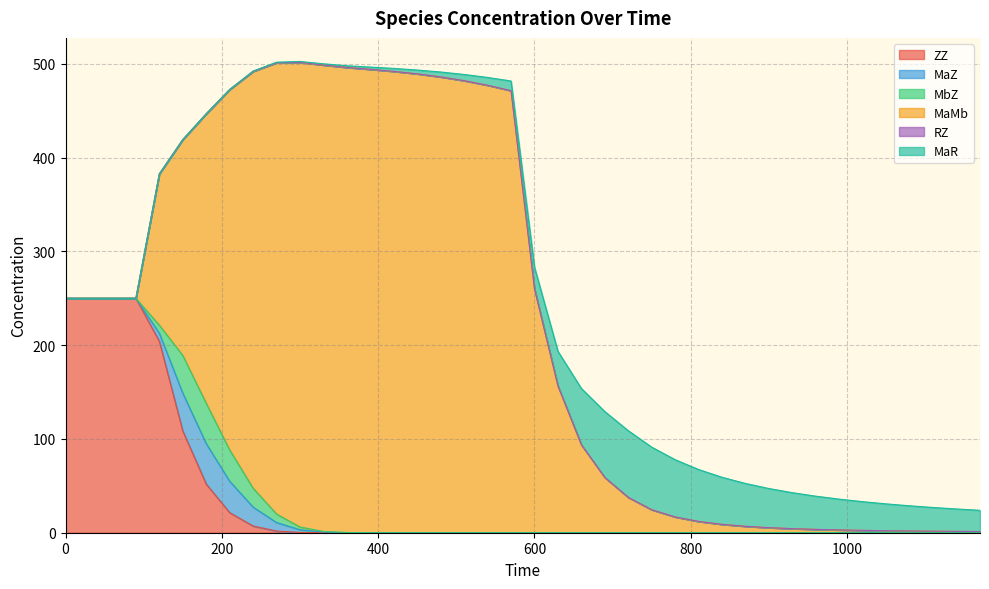

Count the number of categories in the chart.

40